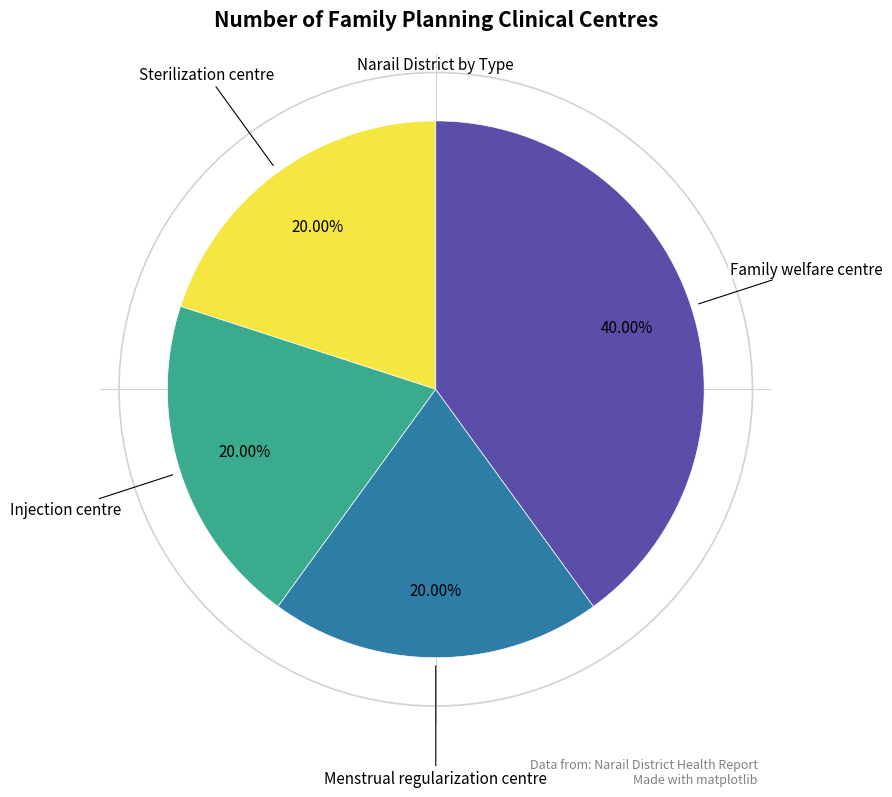

Does any single category account for the majority?

No